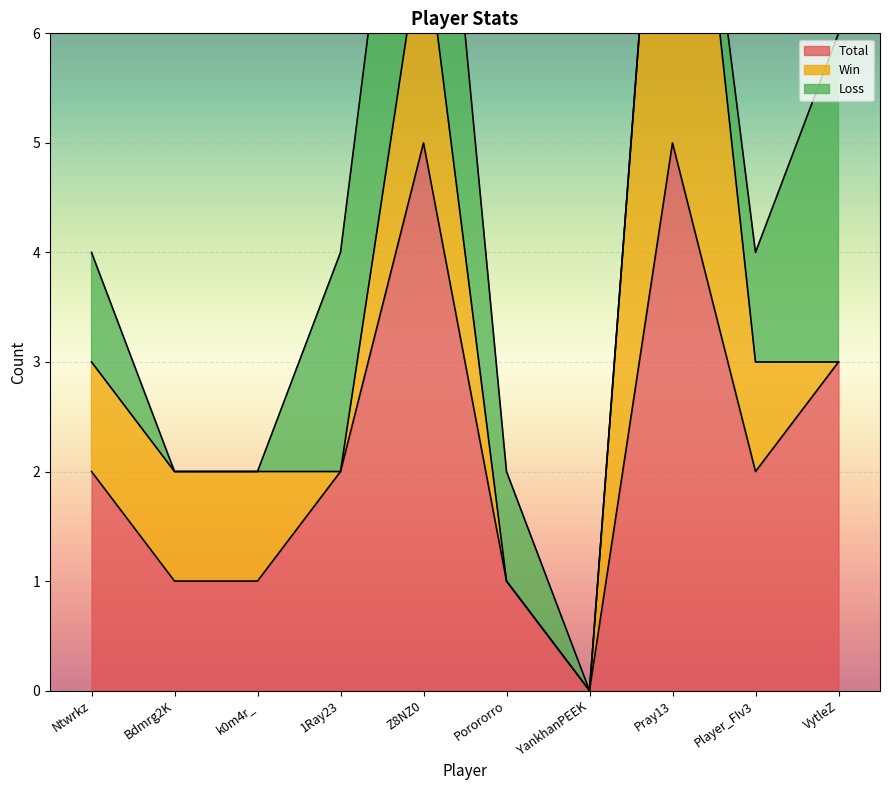

At which category is the sum across all series the highest?

Z8NZ0